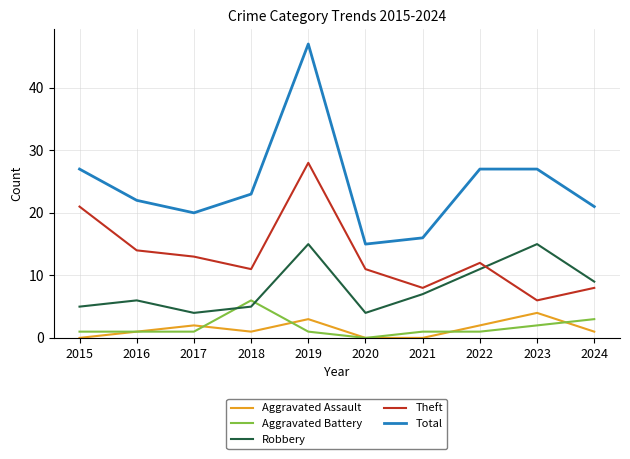

Which series has the widest spread of values?

Total